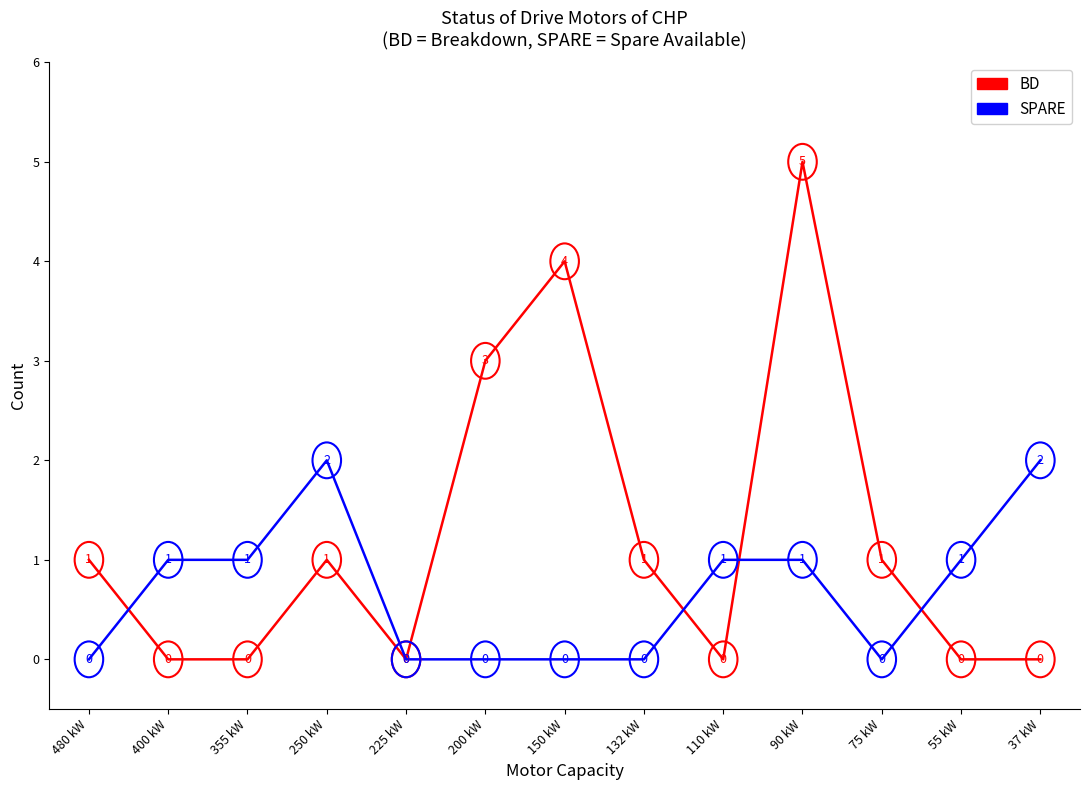

What position from the left is 90 kW?

10